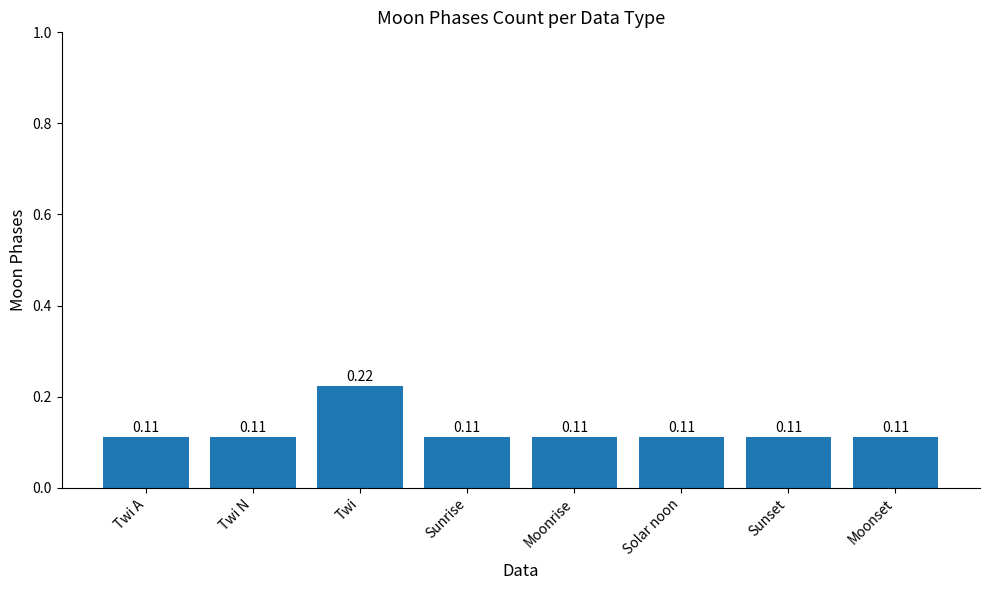

At which category does the chart reach its peak across all series?

Twi